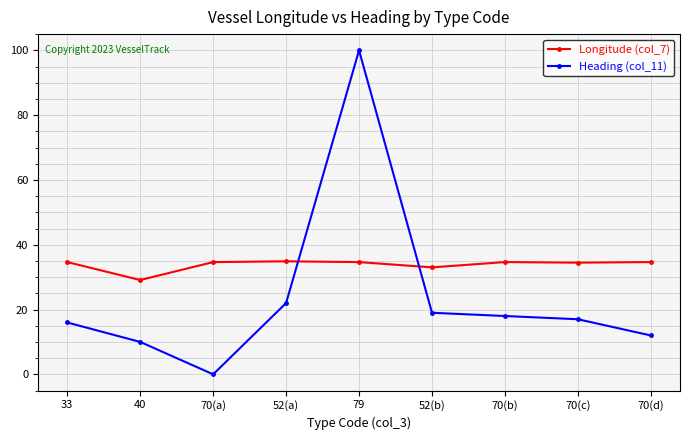

How many intersections are there between Longitude (col_7) and Heading (col_11)?

2